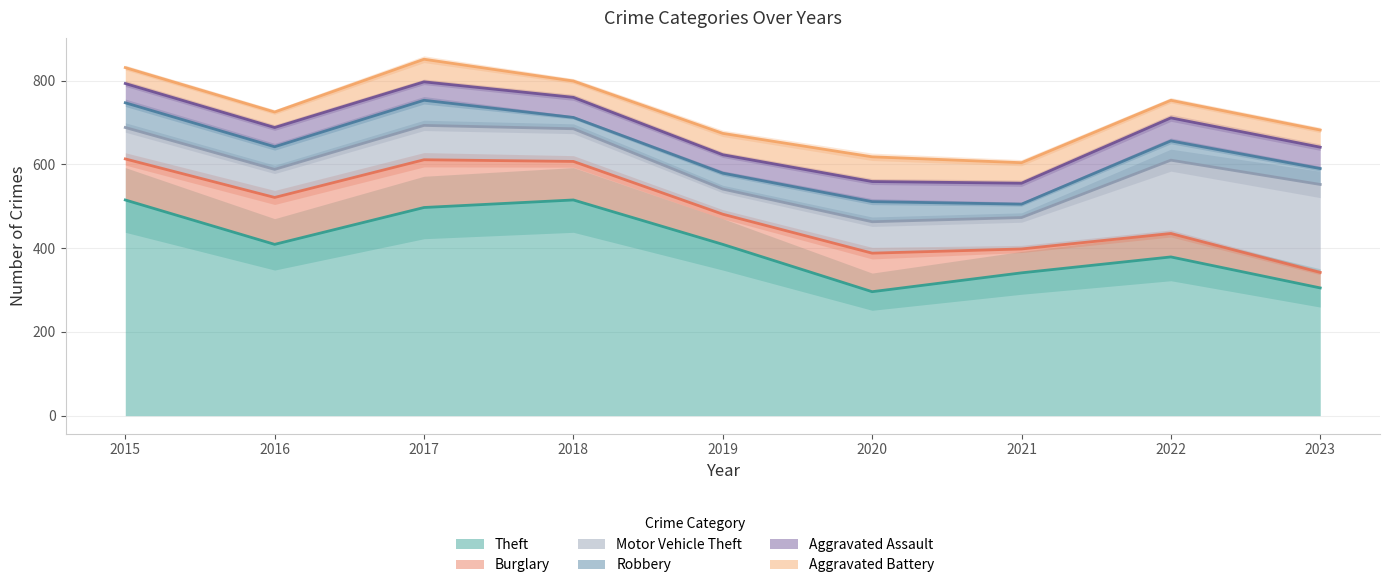

Reading left to right, list all the values displayed in this chart.

Theft: 515	409	497	515	409	296	341	379	305
Burglary: 98	112	114	92	72	92	57	56	37
Motor Vehicle Theft: 75	67	82	78	60	75	75	175	210
Robbery: 59	54	60	27	38	48	32	46	38
Aggravated Assault: 46	46	44	48	44	48	50	55	51
Aggravated Battery: 38	37	54	39	51	59	49	42	41